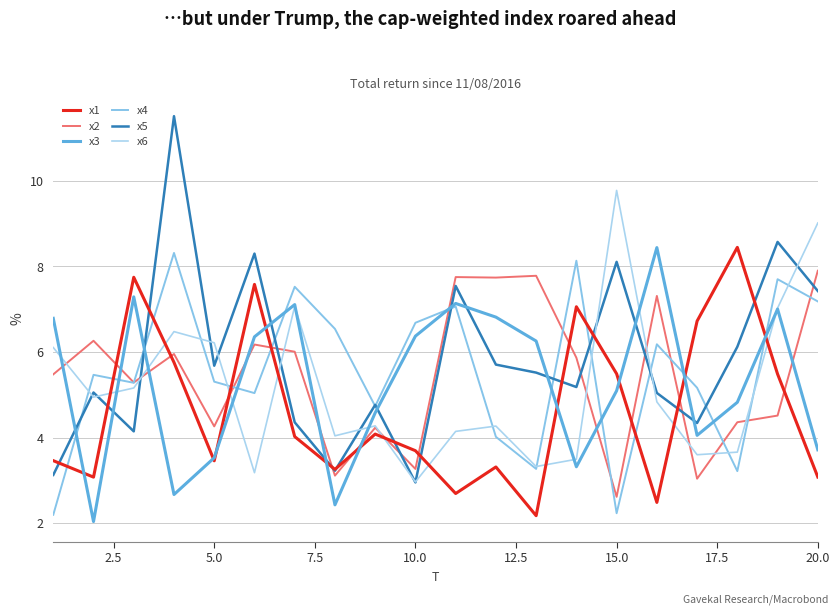

Does the chart have visible grid lines?

Yes